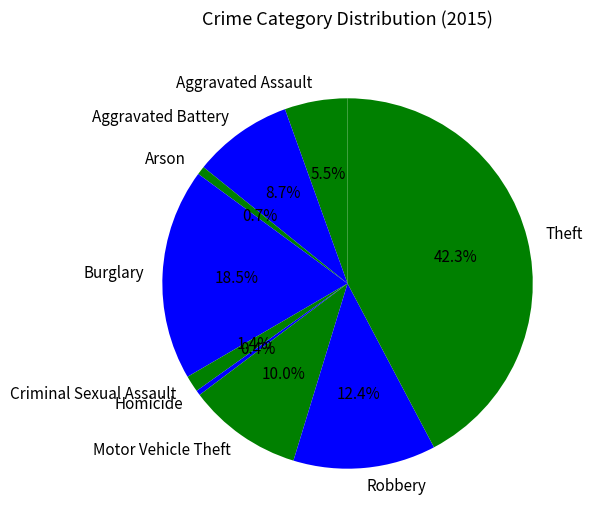

What is the total percentage of Aggravated Assault and Theft?

47.8%